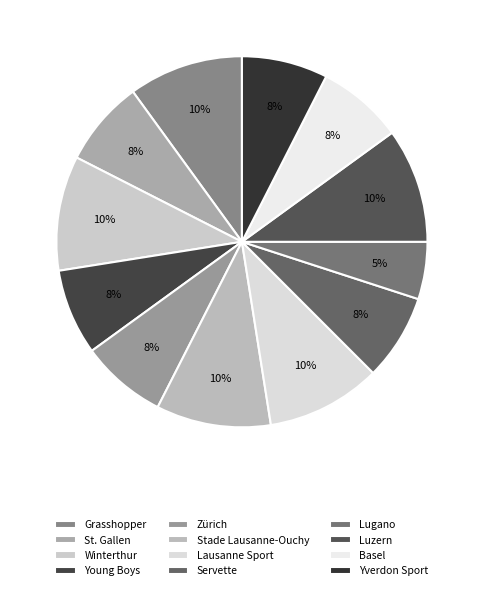

Count the number of slices in the pie.

12